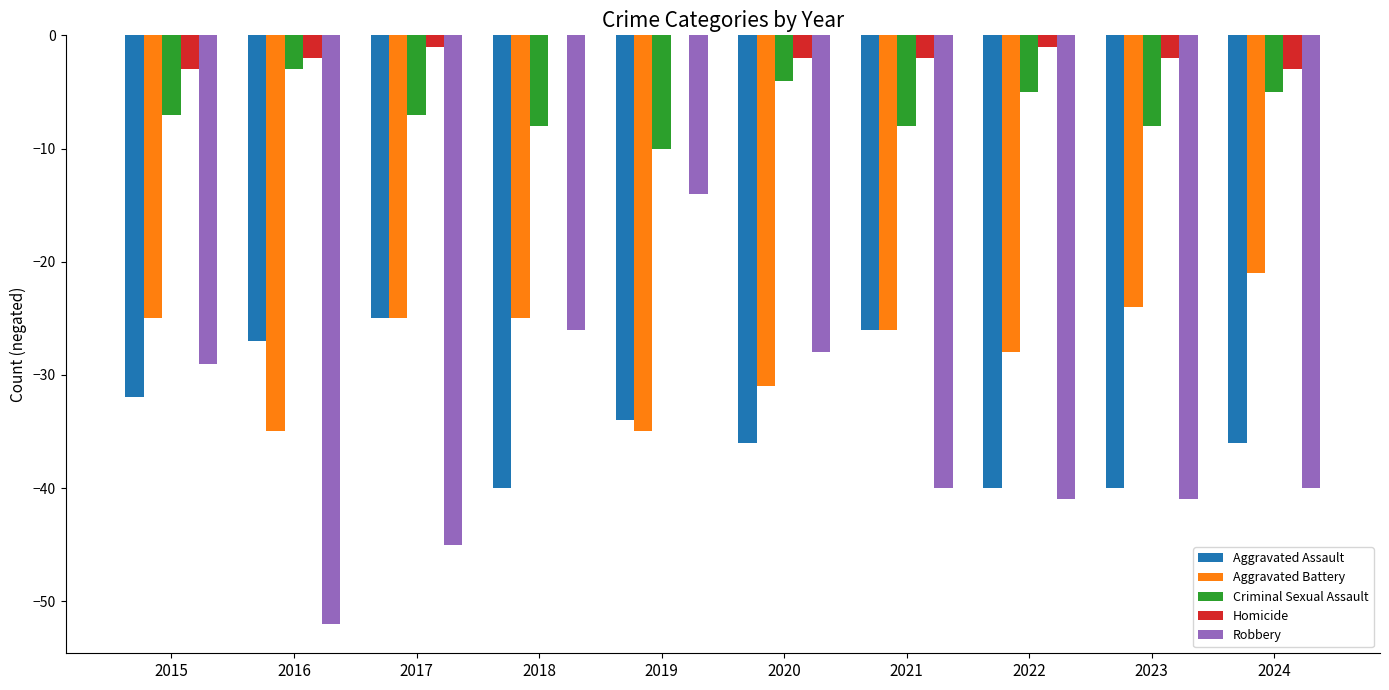

What is the highest value of the Aggravated Assault series?

-25